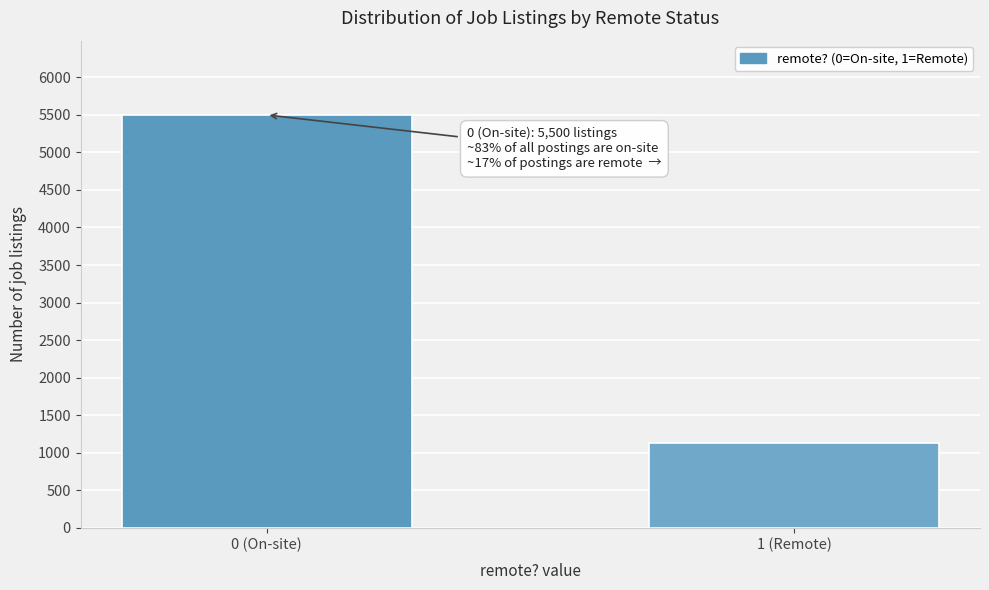

Reading left to right, transcribe all the data shown in this chart.

0 (On-site)=5500	1 (Remote)=1122